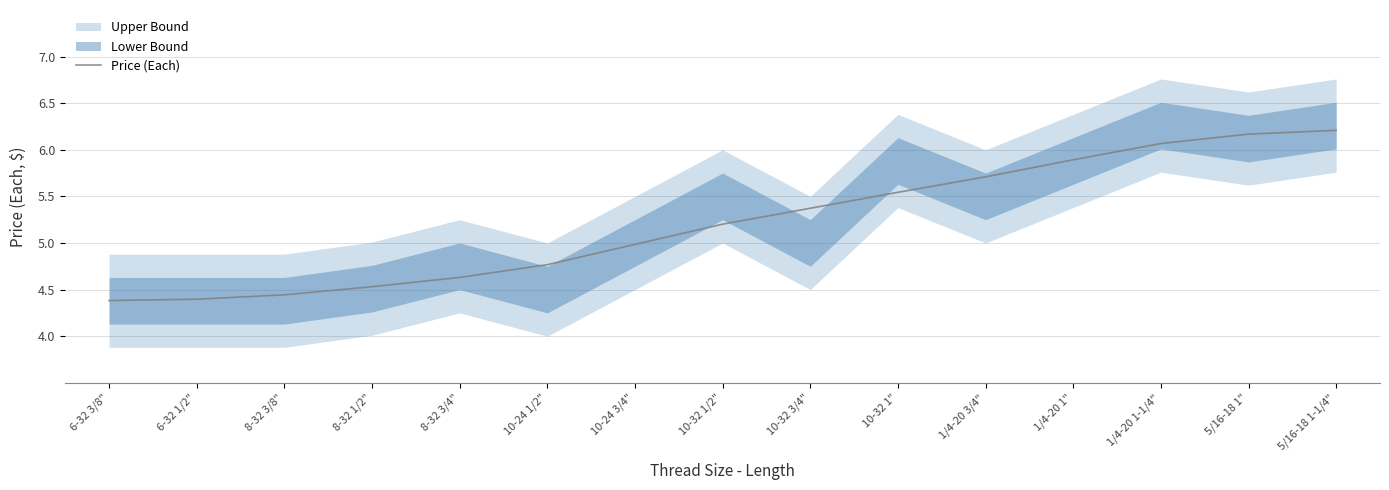

The value at 6-32 1/2" is 0.9. True or false?

False